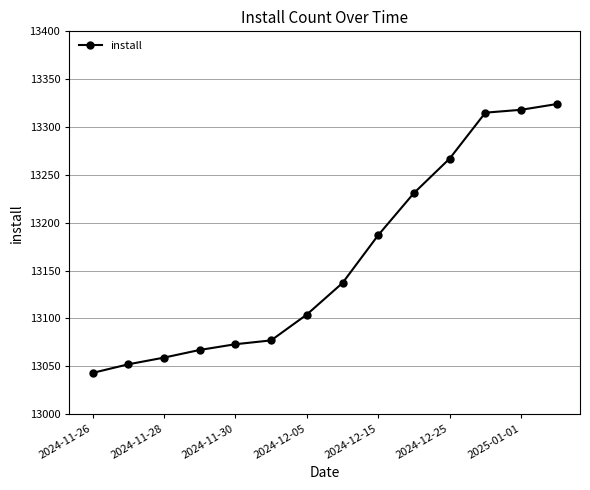

What is the average value?

13161